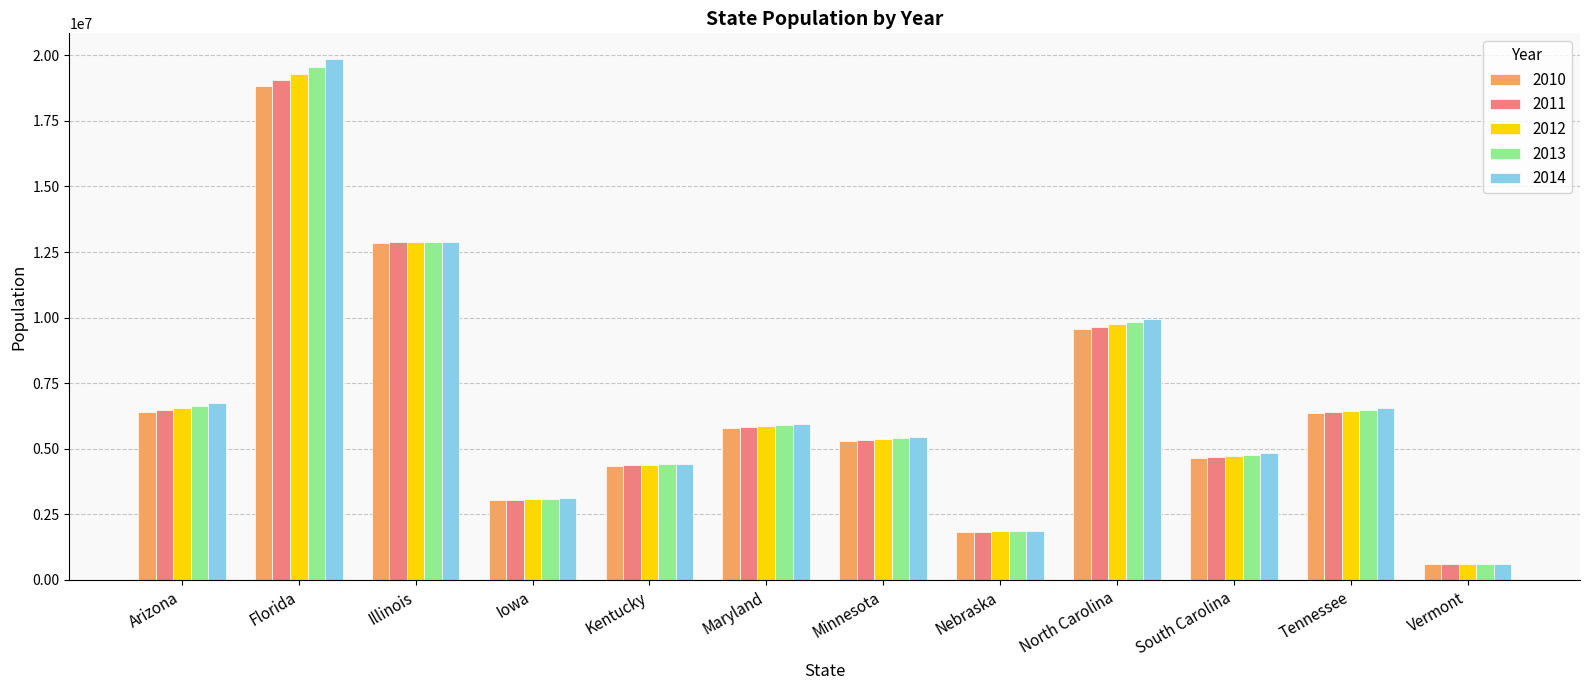

How many bars are there in each group?

5